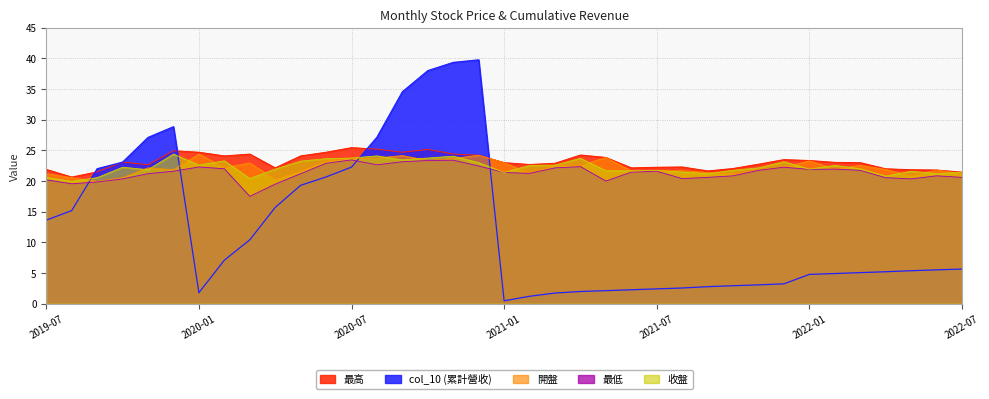

Where do 收盤 and col_10 first cross each other?

2019-08 and 2019-09